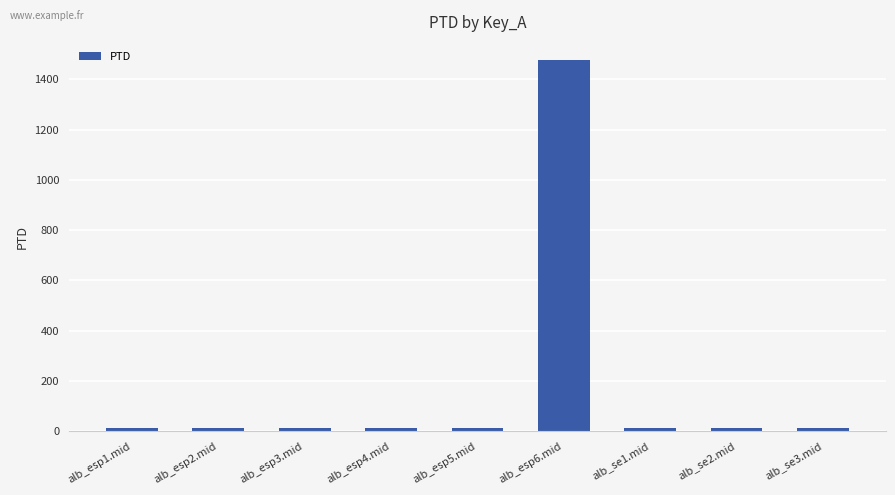

What is the value of the 8th bar from the left?

14.0